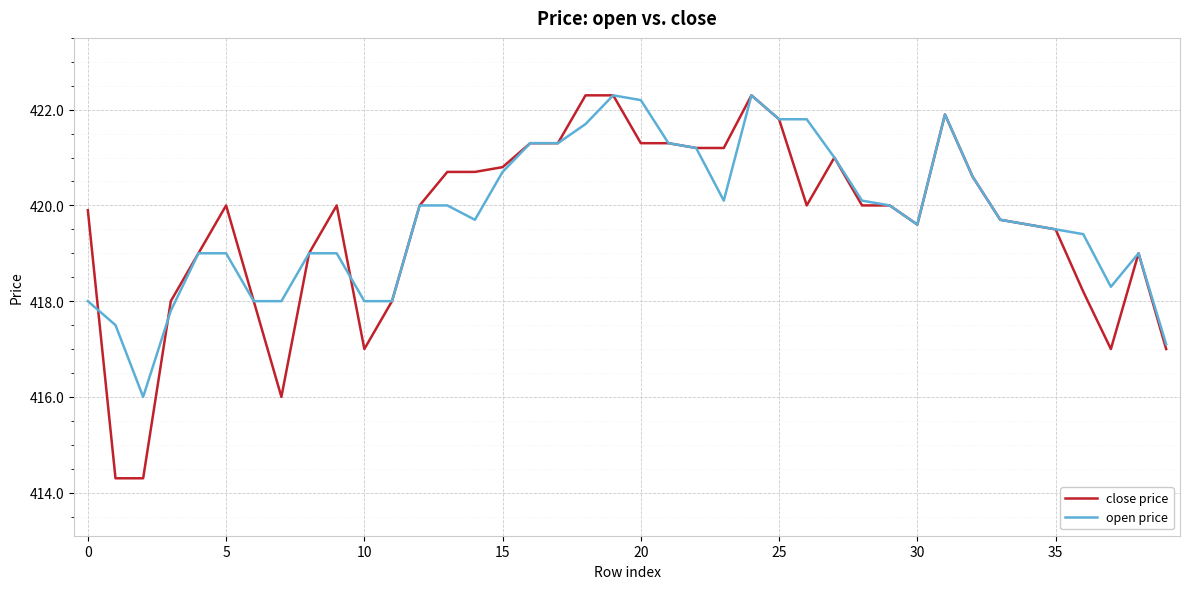

What is the minimum value shown in the chart?

414.3